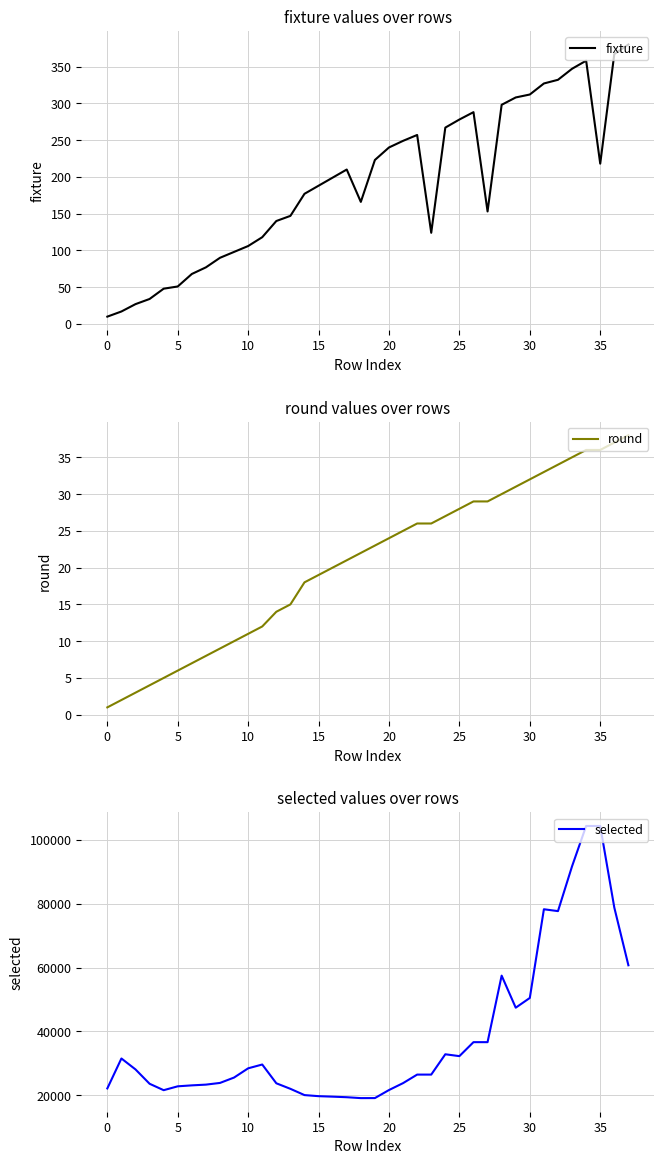

The fixture series shows 312 at 30. True or false?

True